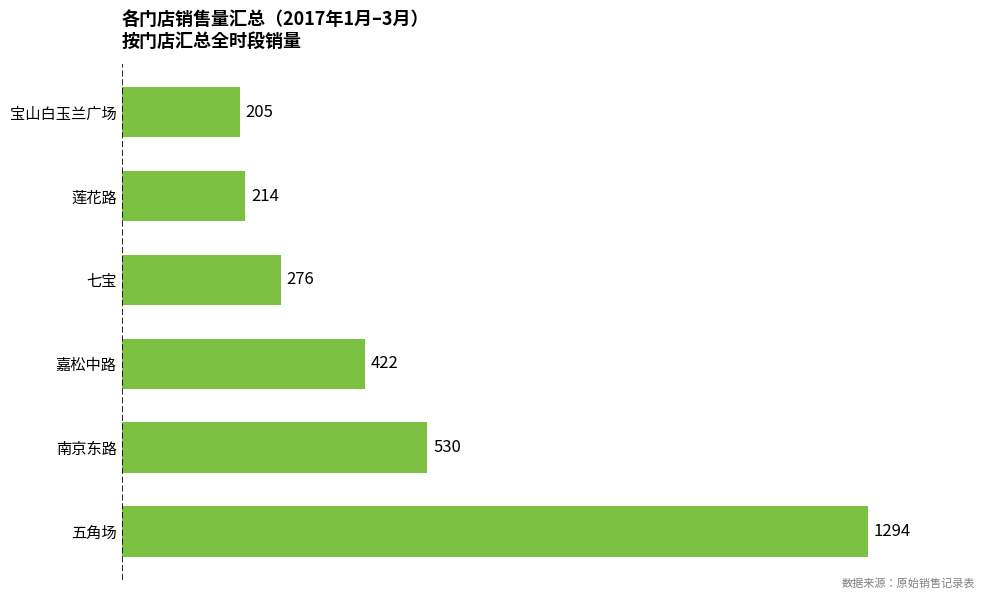

How many series are shown in this chart?

1